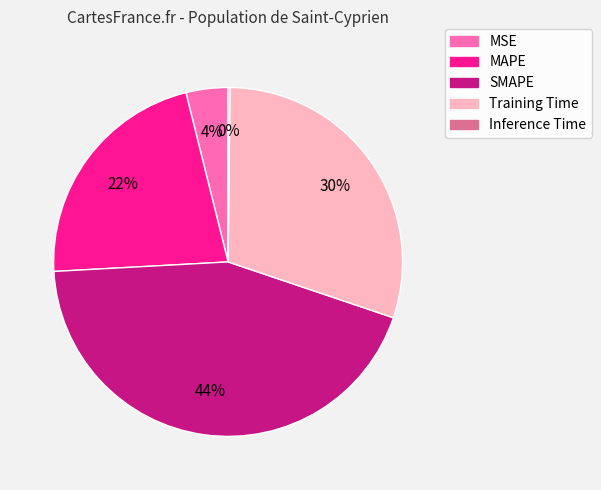

Is MSE the majority of the pie?

No